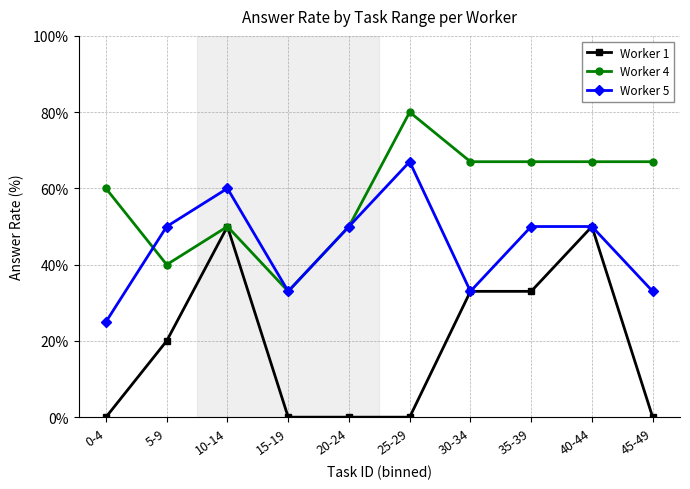

Reading left to right, extract all data points from this chart.

Worker 1: 0	20	50	0	0	0	33	33	50	0
Worker 4: 60	40	50	33	50	80	67	67	67	67
Worker 5: 25	50	60	33	50	67	33	50	50	33